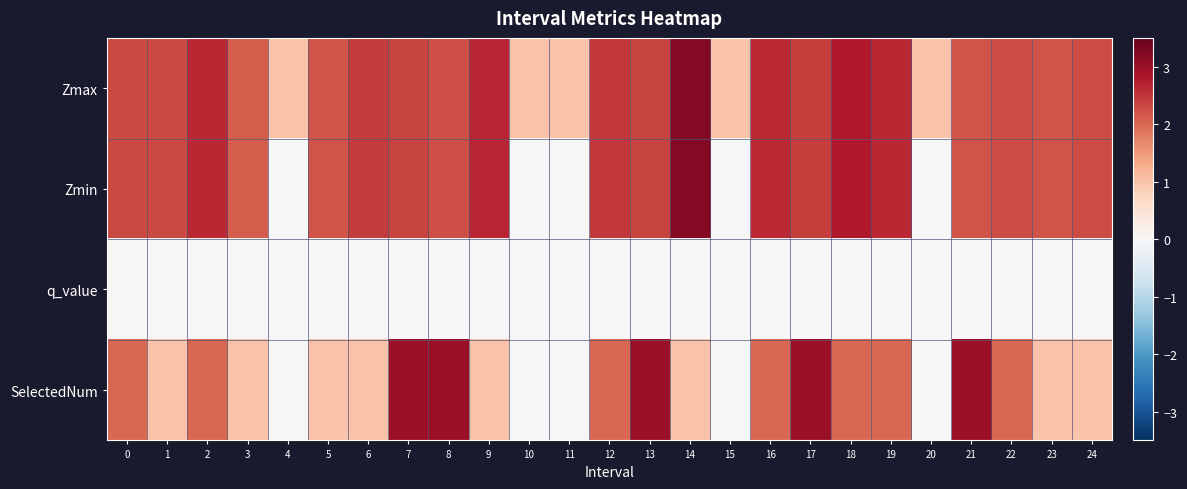

Which label corresponds to the smallest value in the chart?

4